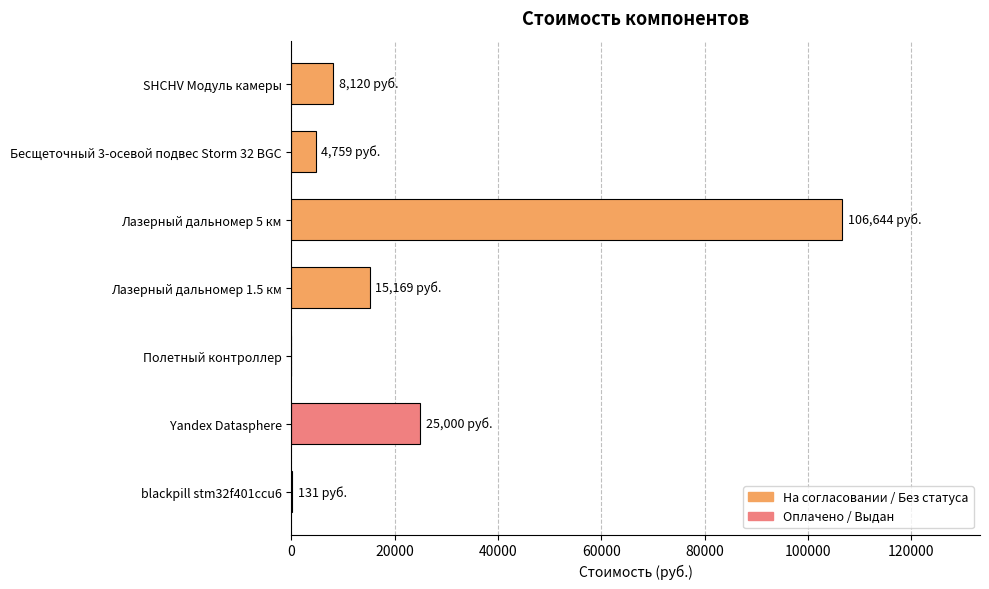

The chart shows a value of 37455 at Yandex Datasphere. True or false?

False